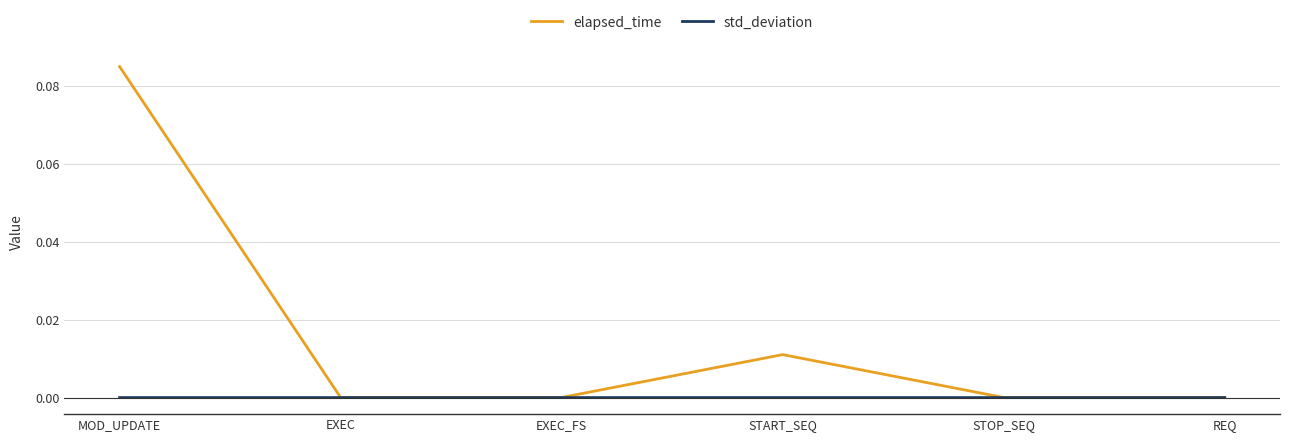

Which series changed the most between EXEC_FS and START_SEQ?

elapsed_time